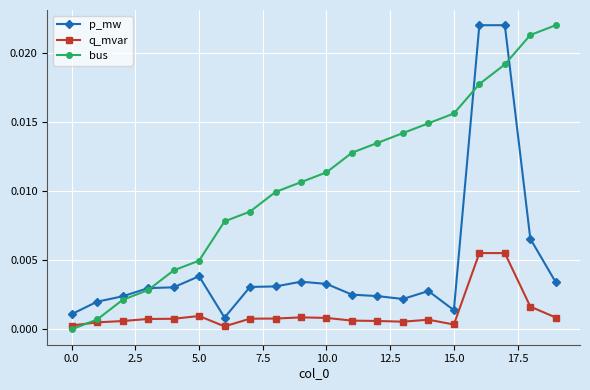

True or false: bus has more than 0 points higher than both neighbors.

False